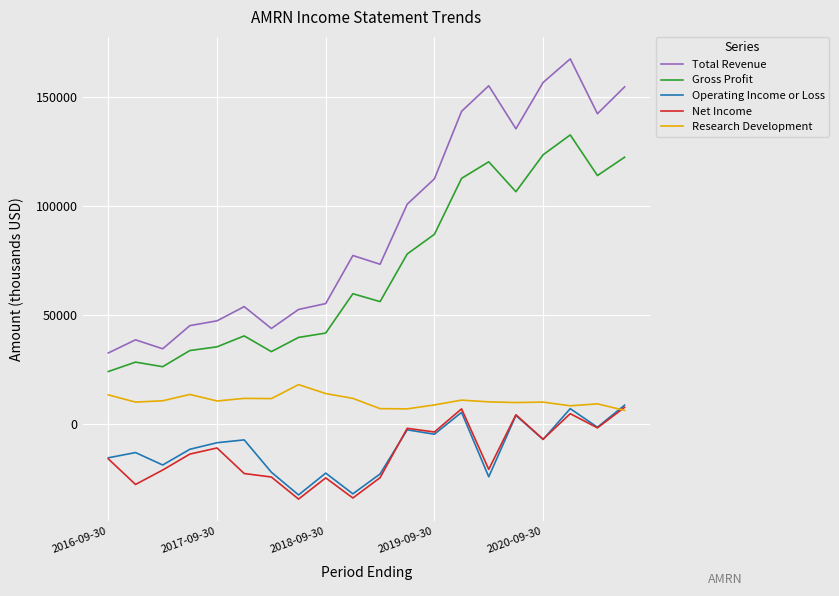

True or false: Research Development has more than 0 interior local peaks.

True